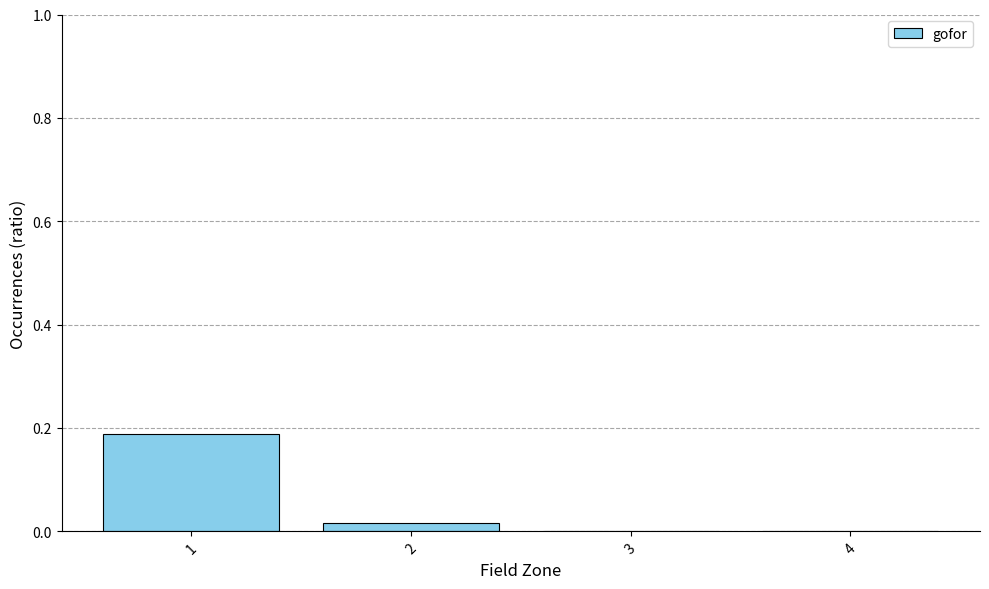

The value at 2 is 0.0. True or false?

True